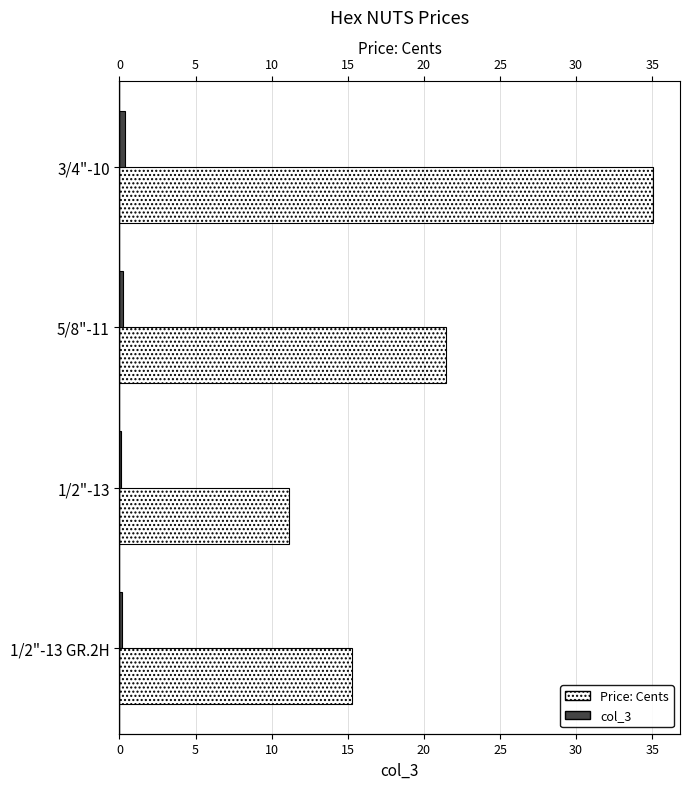

Count the col_3 values in the range 0 to 1.

4